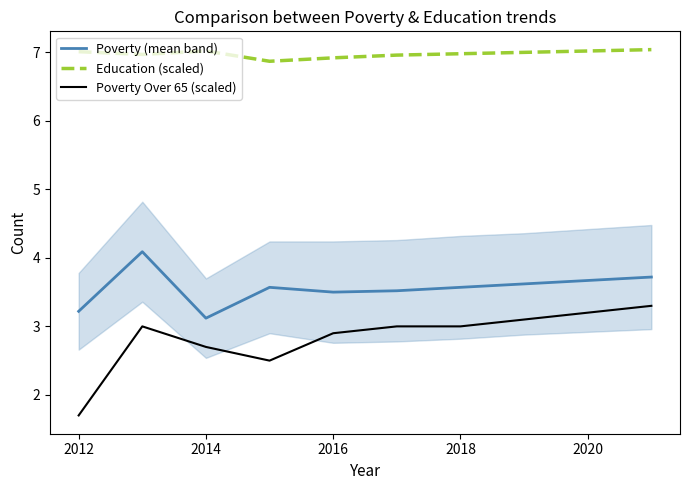

Is it true that Poverty Over 65 (scaled) equals 1.7 at 2012?

True